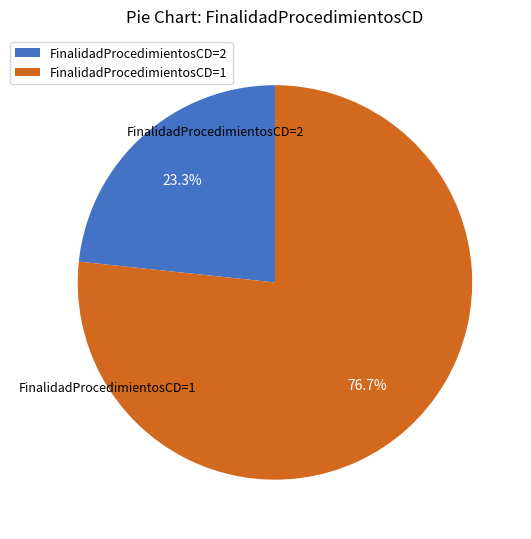

Rank the categories by value from lowest to highest.

FinalidadProcedimientosCD=2, FinalidadProcedimientosCD=1